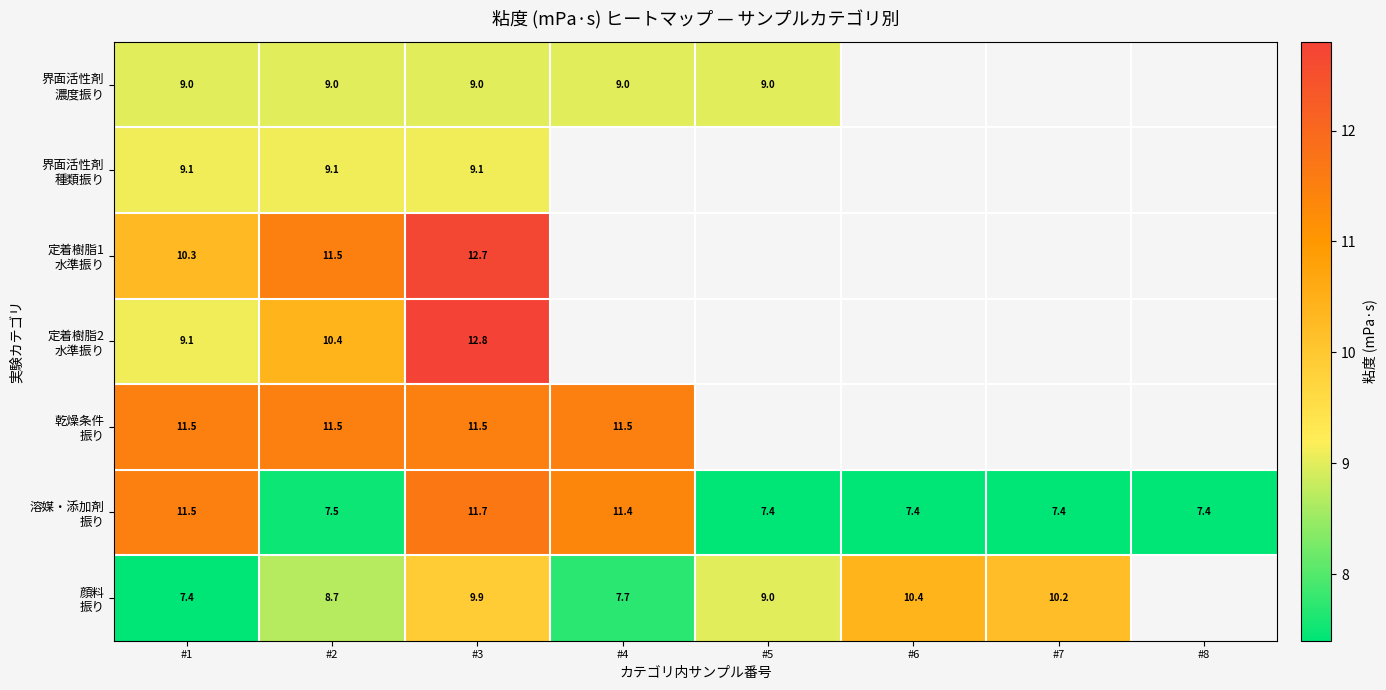

How many distinct data groups are displayed?

7